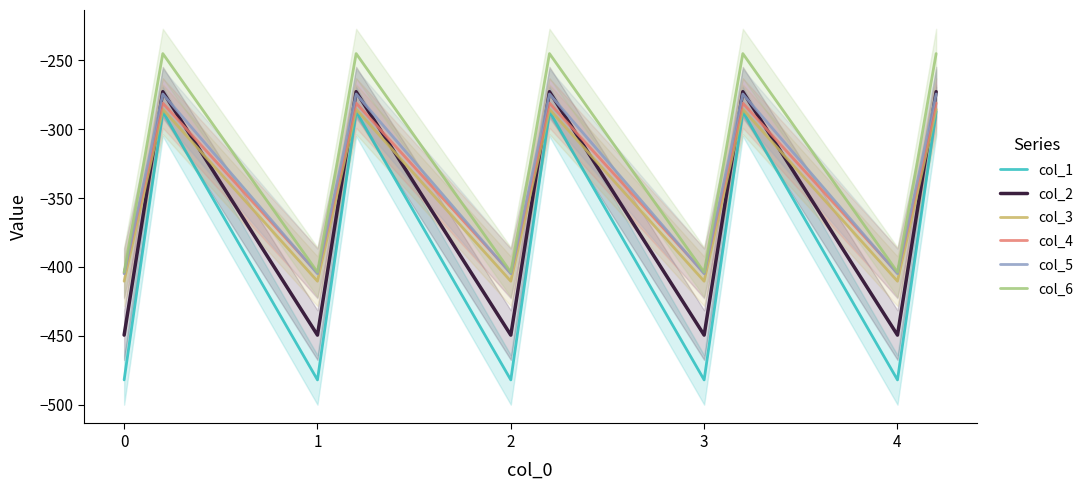

What is the maximum value for col_4?

-281.0